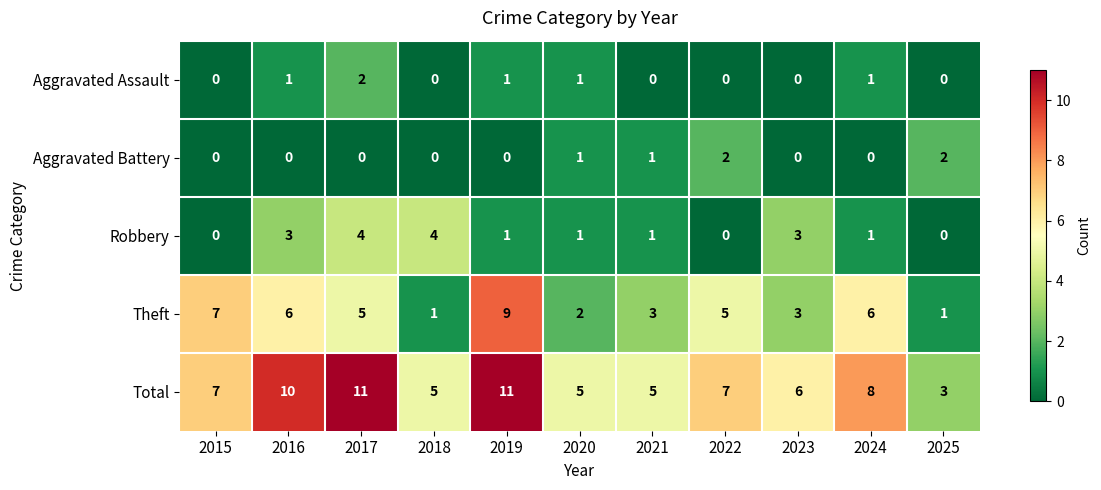

What is the spread (max minus min) of values at 2020?

4